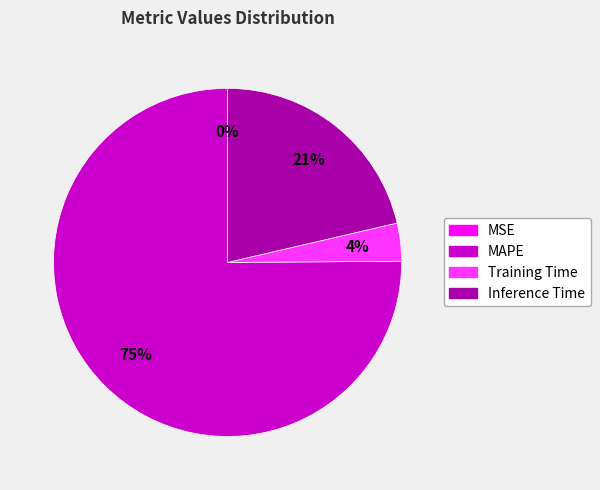

To the nearest percent, what is the difference between the largest and smallest slice percentages?

75%